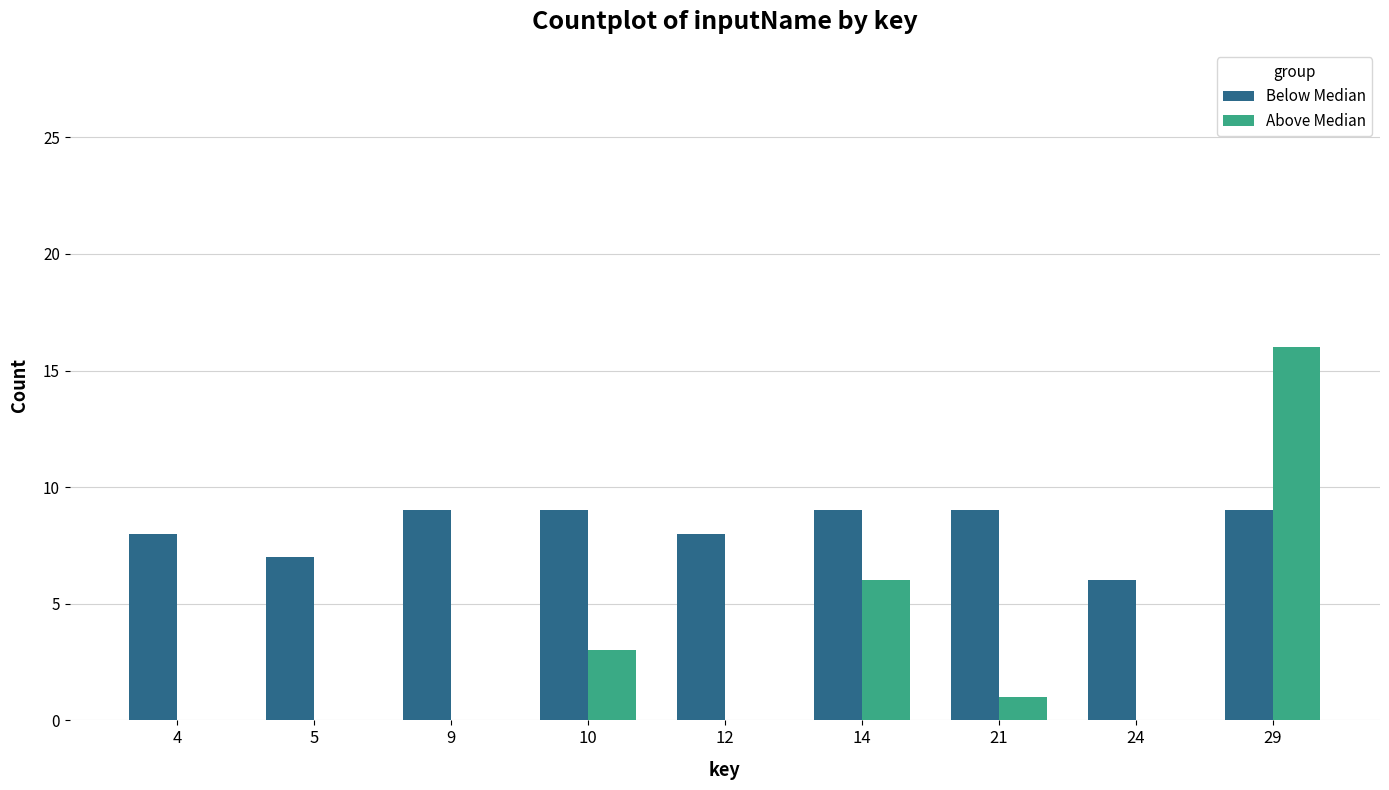

What is the highest value of the Above Median series?

16